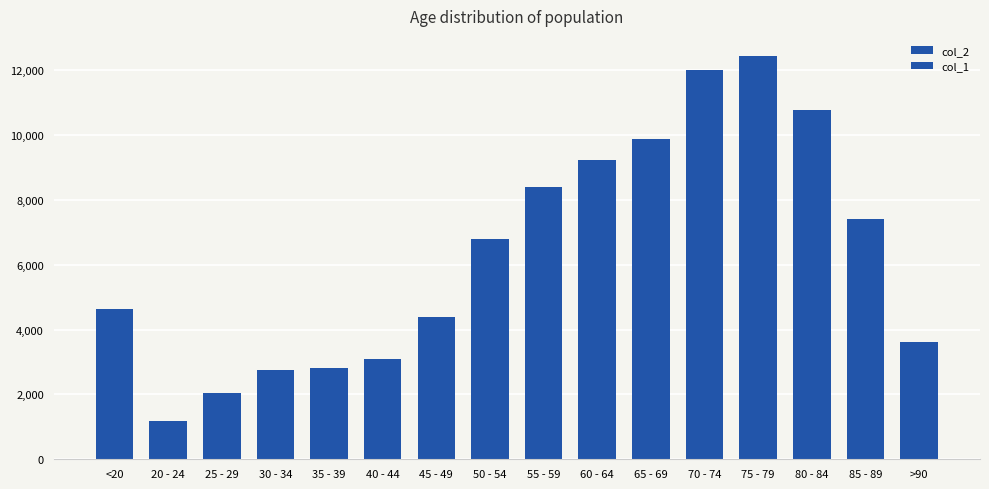

At which label does col_1 first exceed 227?

60 - 64